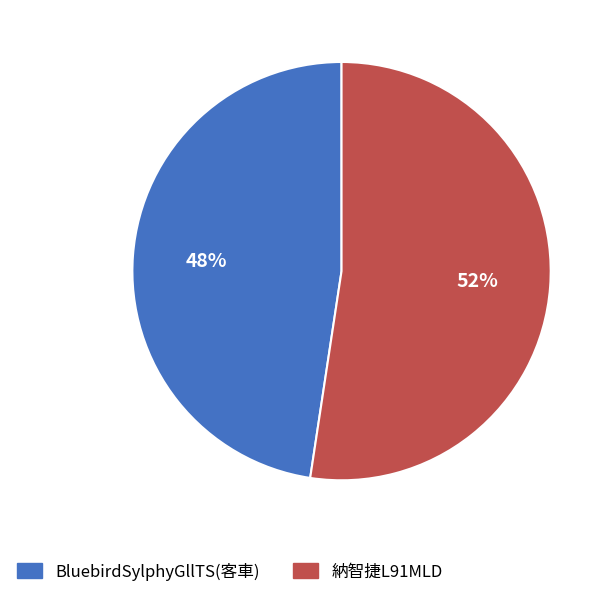

Is there a majority slice in this chart?

Yes